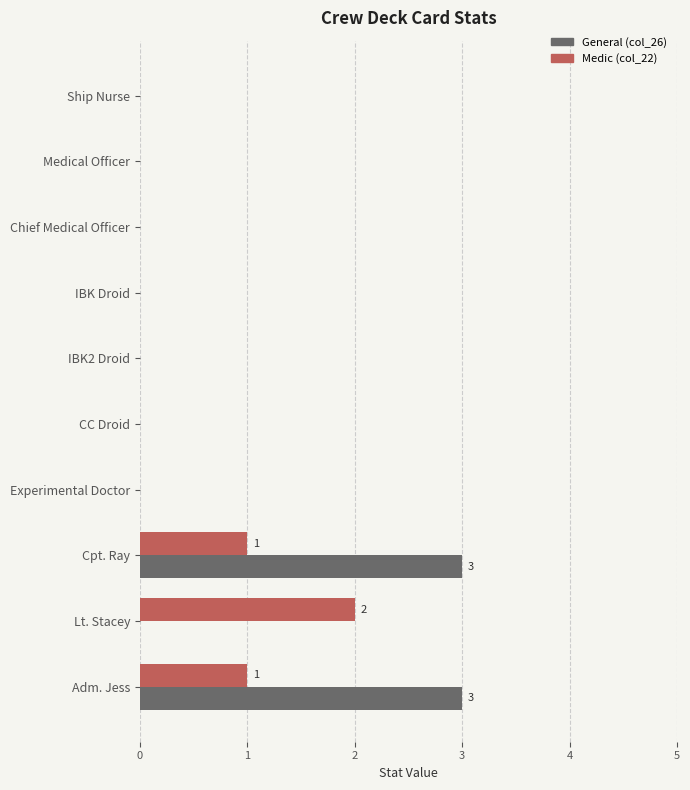

What is the maximum value for General (col_26)?

3